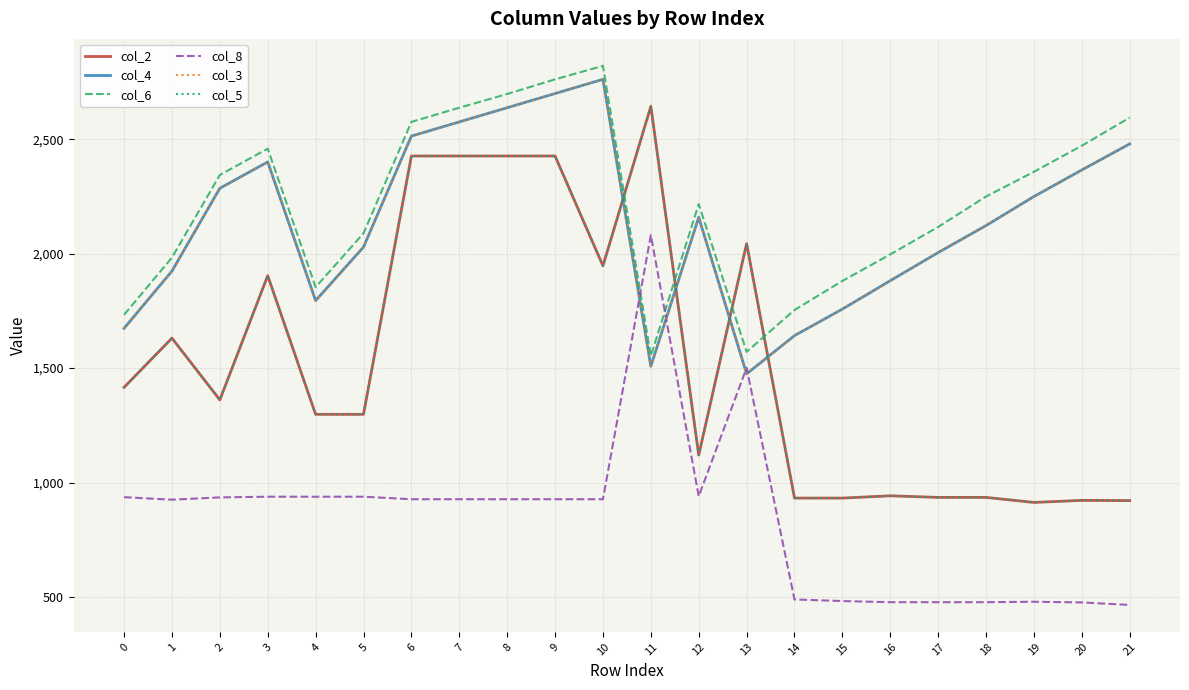

True or false: col_2 and col_8 cross at least once.

False